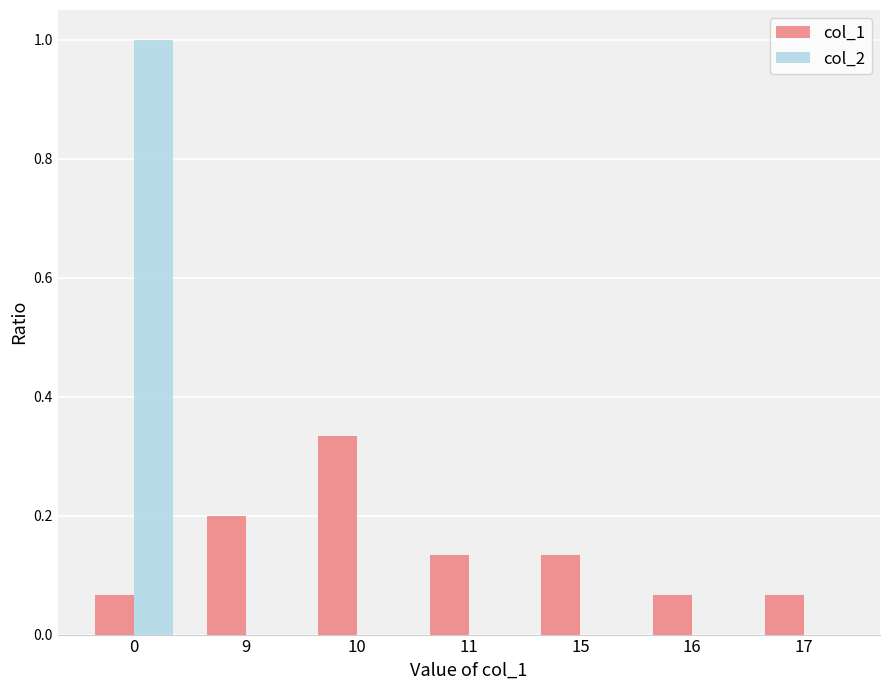

Between 10 and 11, which series saw the biggest shift?

col_1